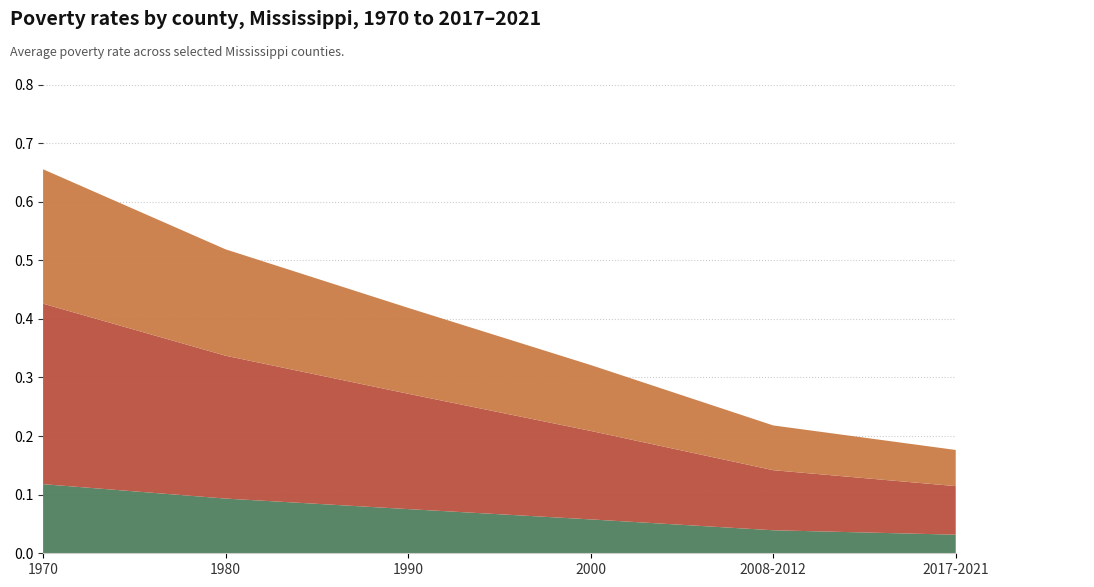

At which category is the sum across all series the highest?

1970